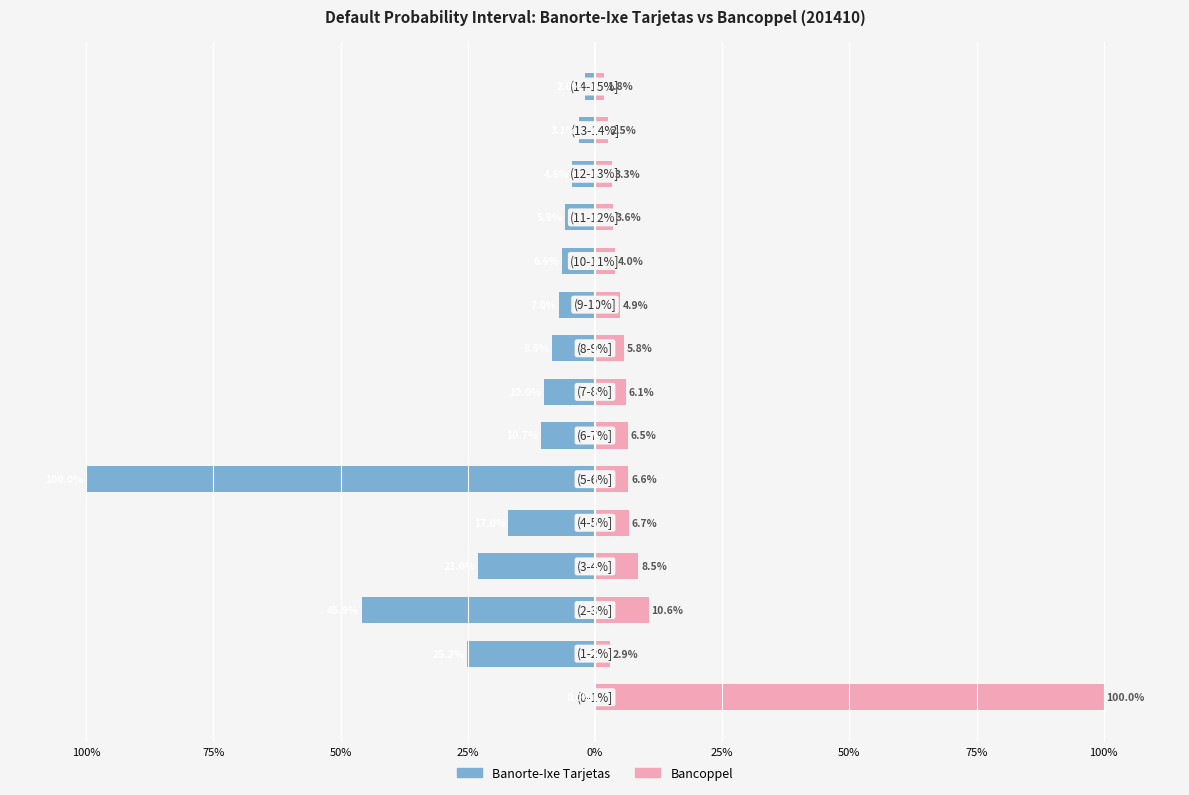

List the series in order of their peak value, lowest first.

Banorte-Ixe Tarjetas, Bancoppel